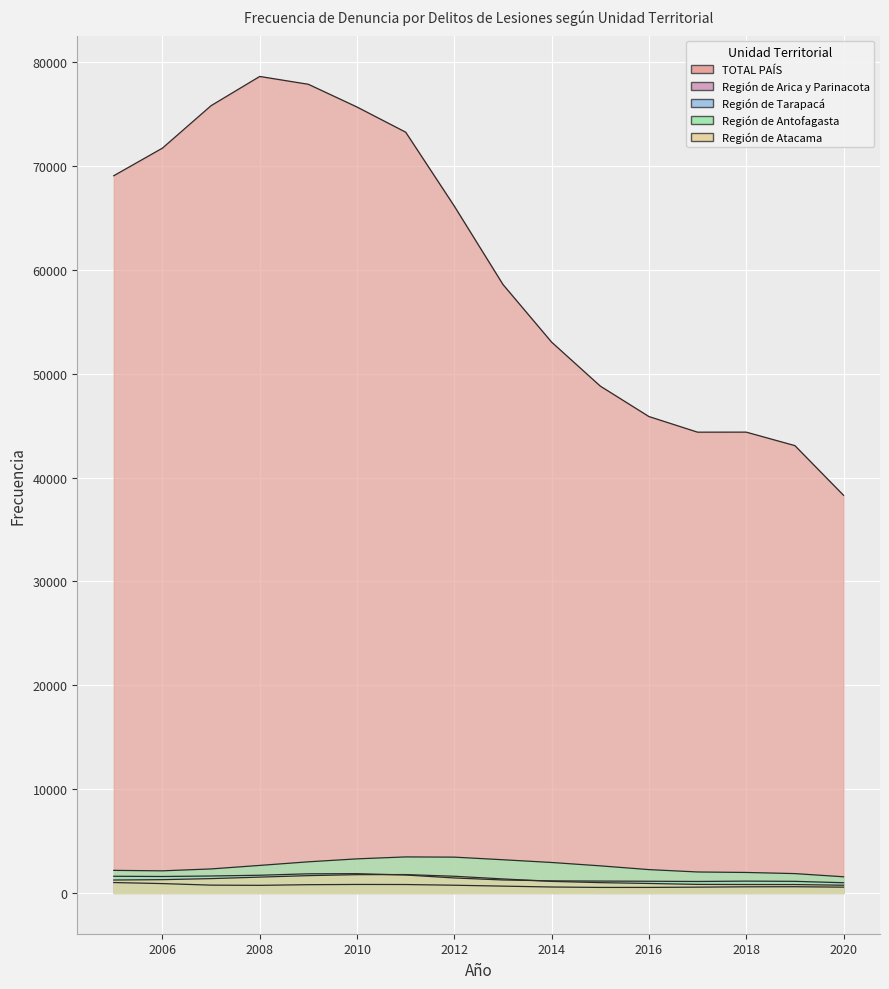

The value of Región de Antofagasta at 2020 is 1016.8. True or false?

False